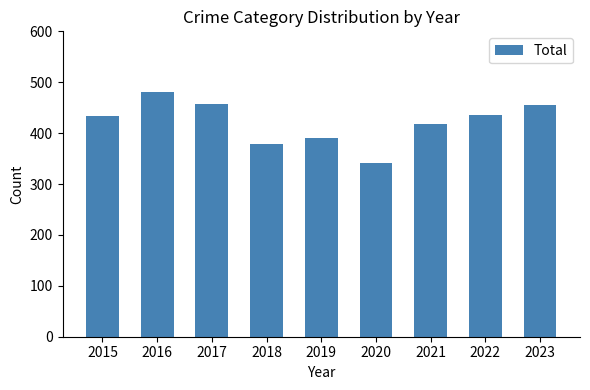

What is the average value?

421